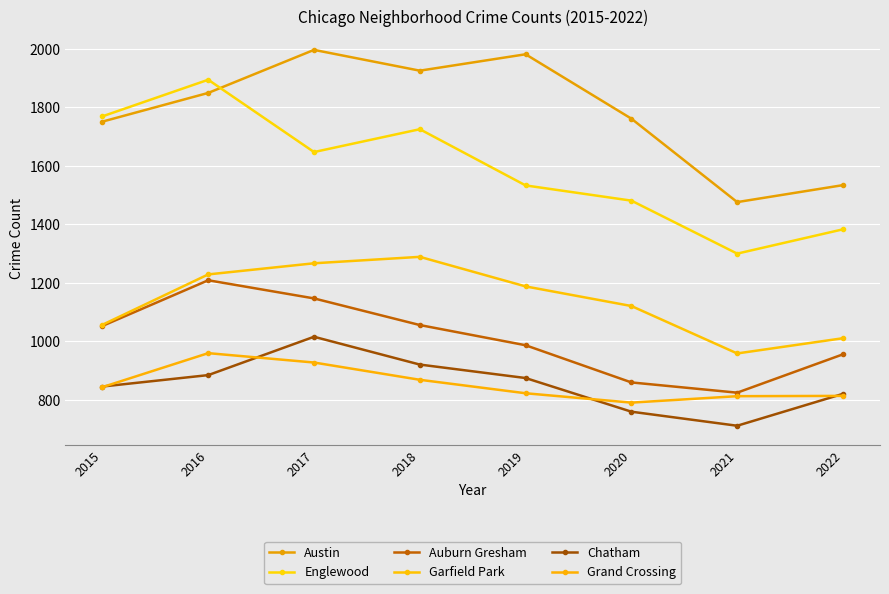

Which series has the widest spread of values?

Englewood